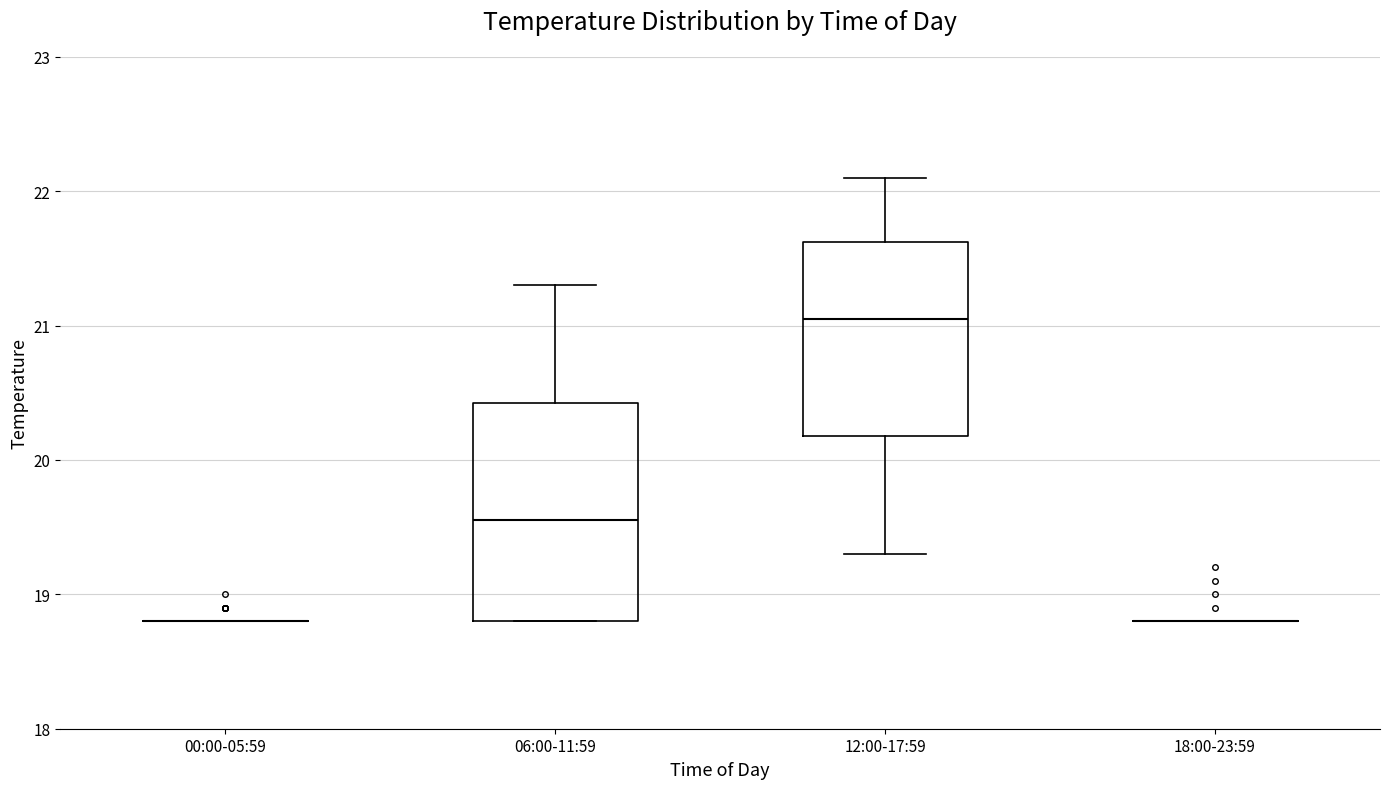

Reading left to right, read every box against the y-axis: the position of its median line, the range the box covers, and the ends of its whiskers. The values are not printed on the chart, so give them approximately, as read against the axis.

00:00-05:59: box collapsed to a line at 18.8, whiskers 18.8 to 18.8
06:00-11:59: median 19.6, box 18.8 to 20.4, whiskers 18.8 to 21.3
12:00-17:59: median 21.1, box 20.2 to 21.6, whiskers 19.3 to 22.1
18:00-23:59: box collapsed to a line at 18.8, whiskers 18.8 to 18.8